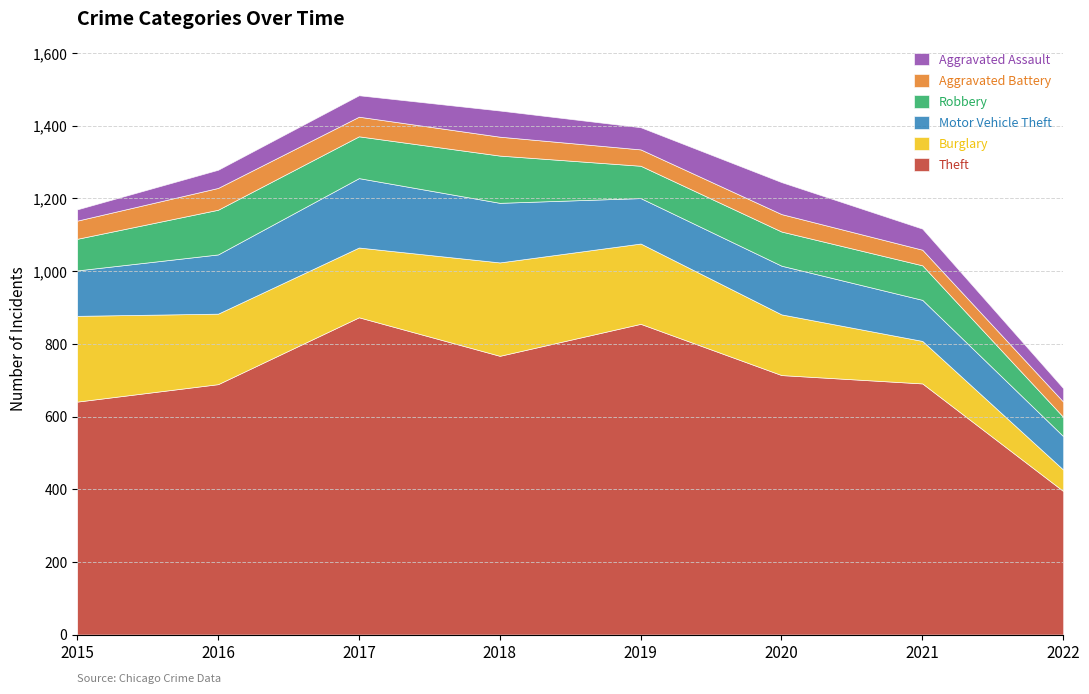

What is the maximum value shown in the chart?

873